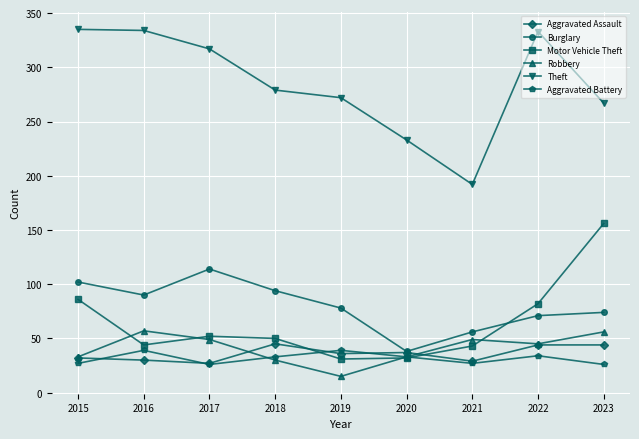

What is the smallest value displayed?

15